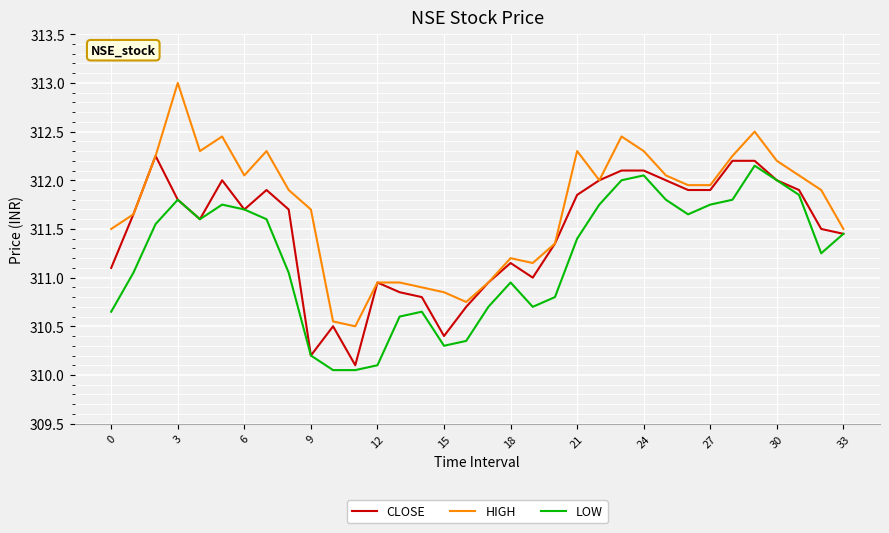

Which series has the widest spread of values?

HIGH